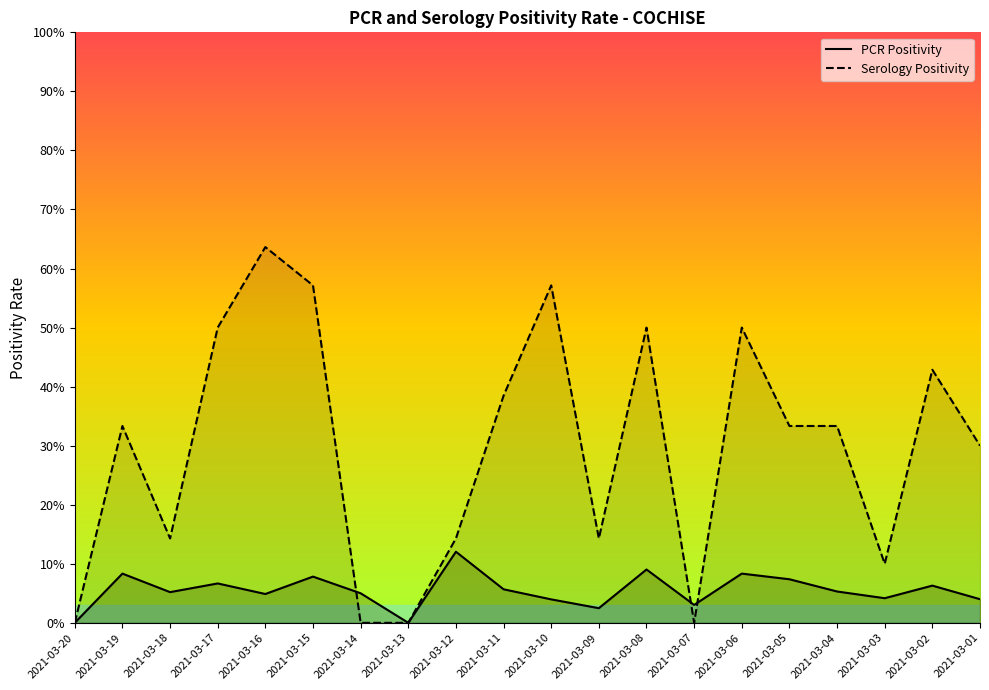

Where is PCR Positivity nearest to the value 0?

2021-03-20